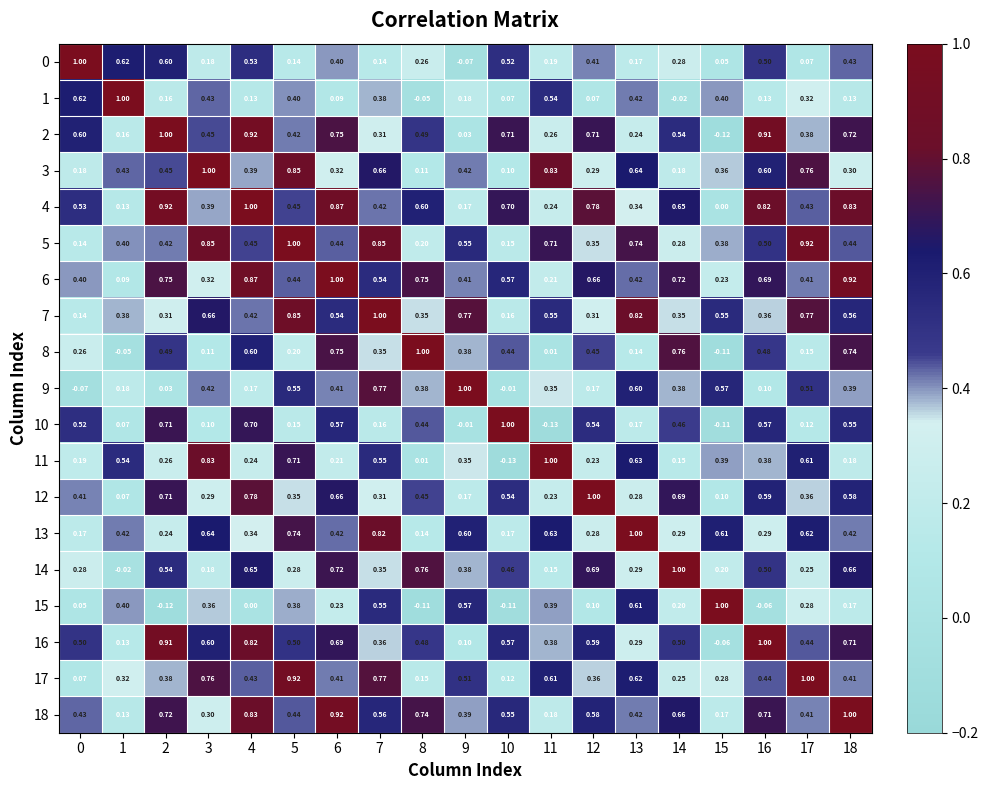

Is the value of 4 at 13 greater than the value of 17 at 7?

No